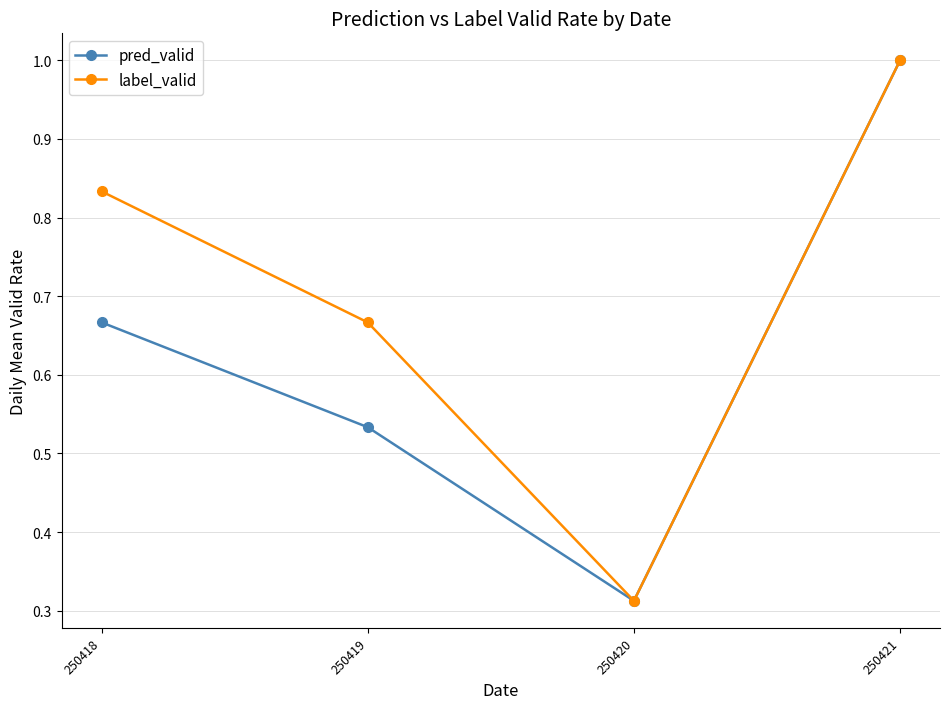

Which series changed the most between 250419 and 250420?

label_valid